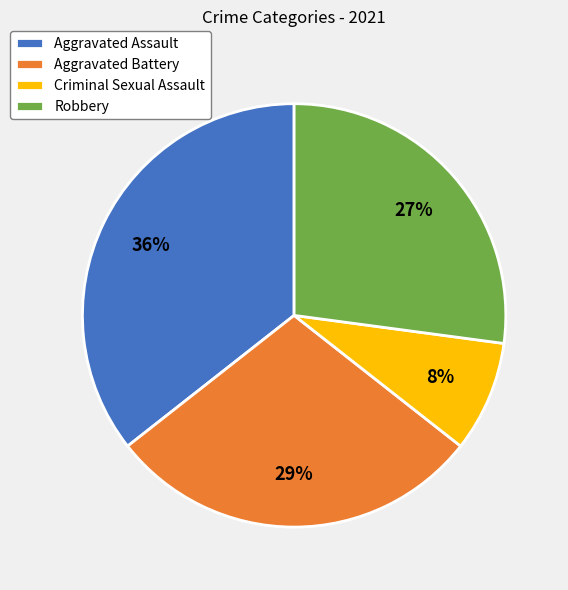

To the nearest percent, what is the average slice percentage?

25%